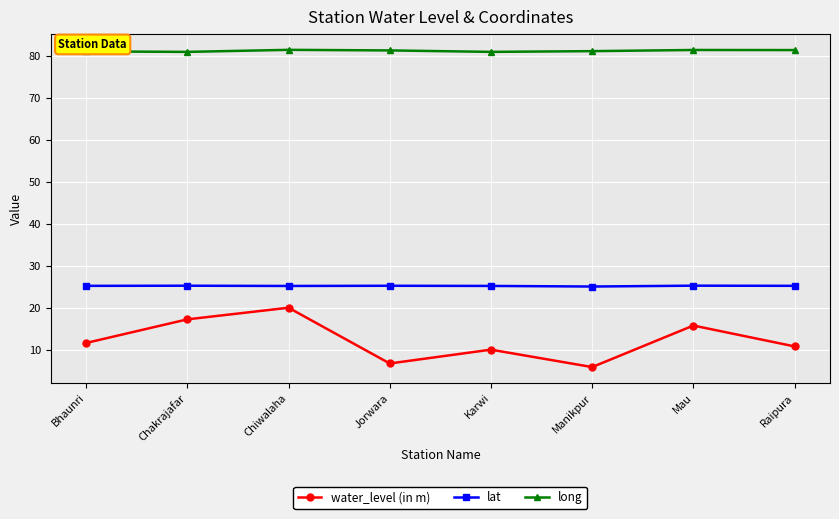

What is the label of the 6th point from the left?

Manikpur